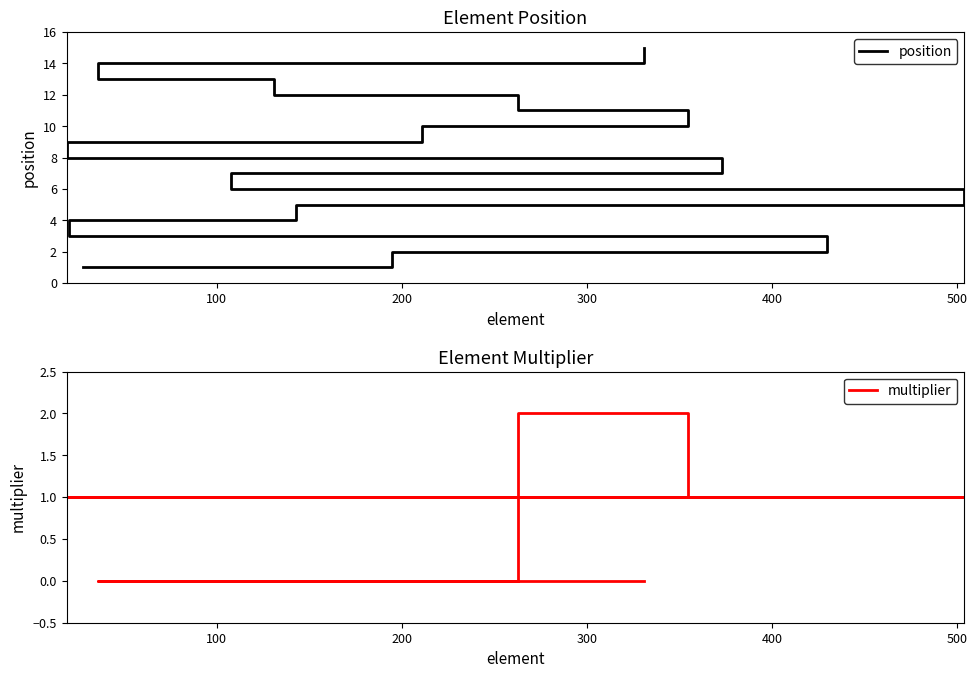

How many values in the position series are below 8?

7